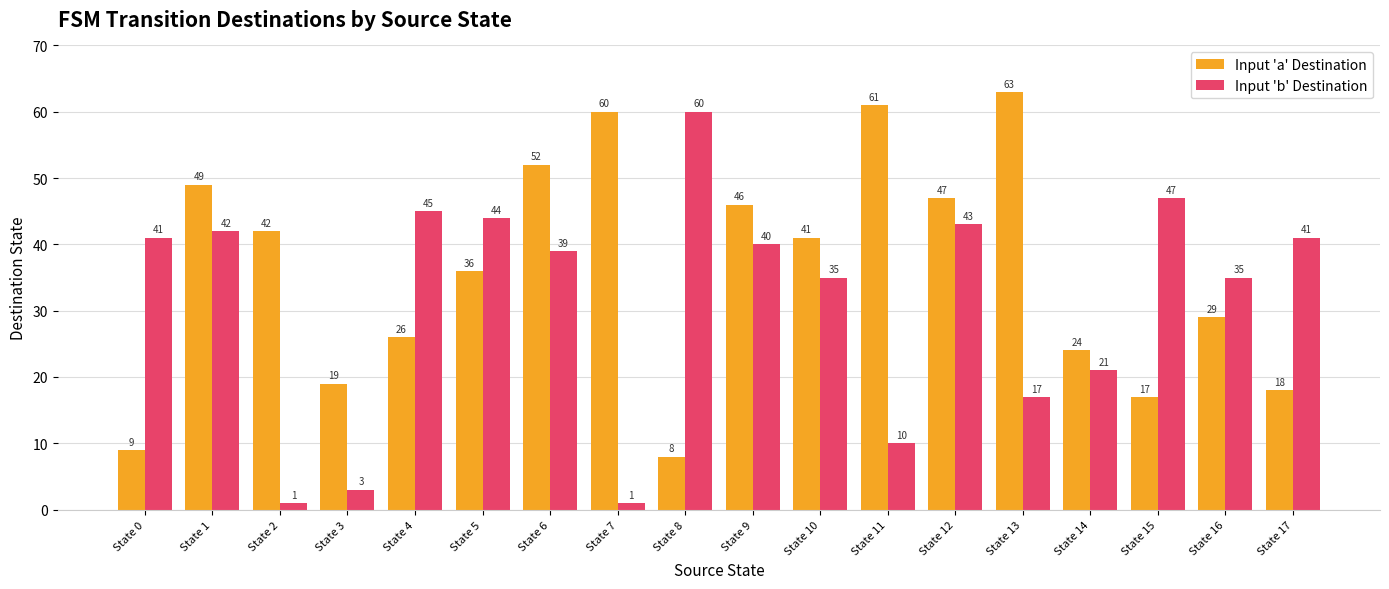

Which series has the largest range (max minus min)?

Input 'b' Destination